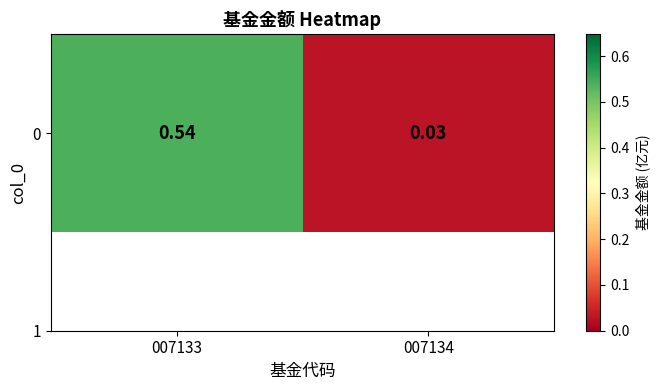

List the labels in order of value, smallest first.

007134, 007133